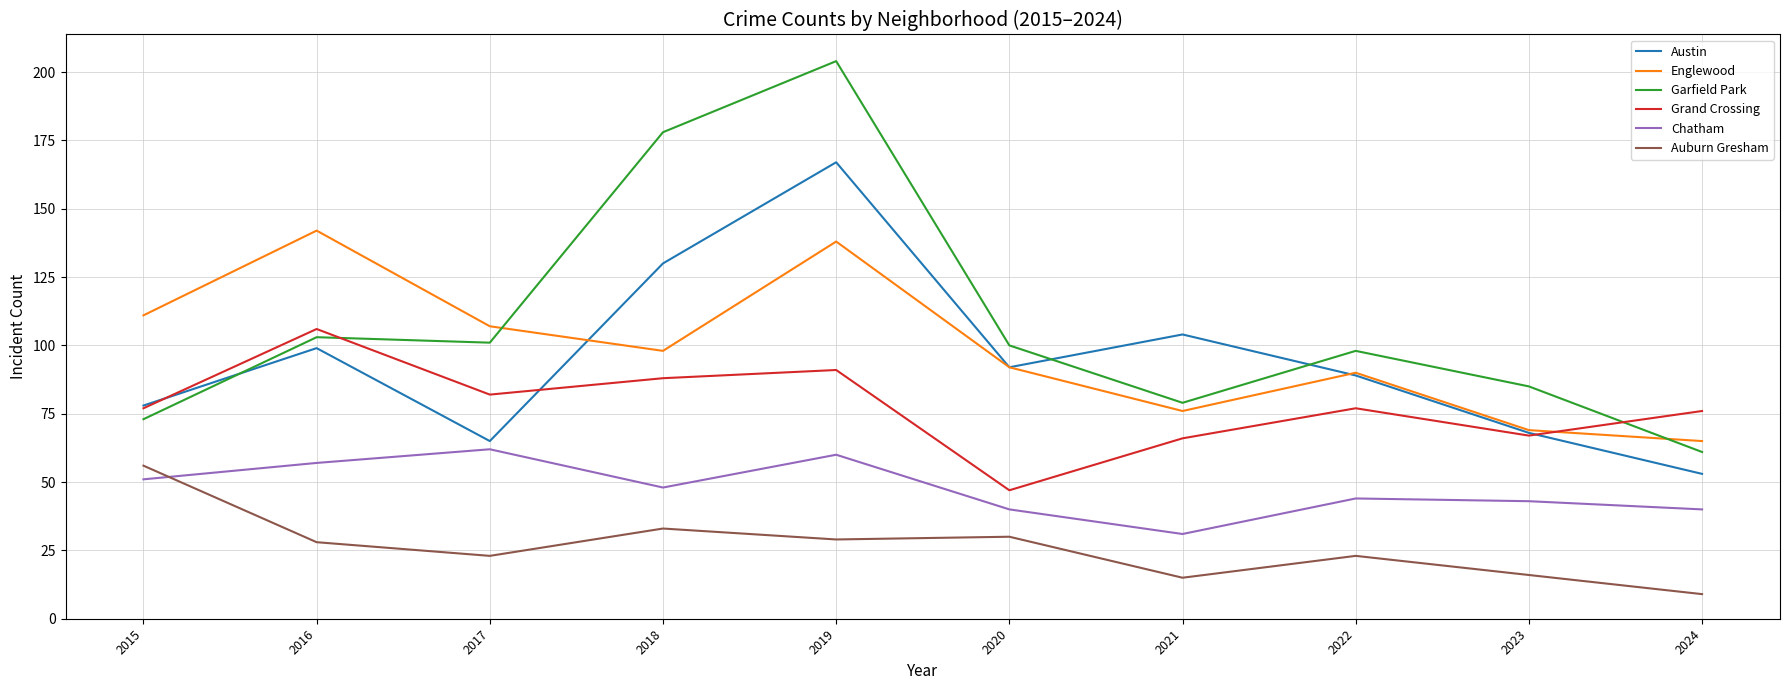

What is the minimum value for Chatham?

31